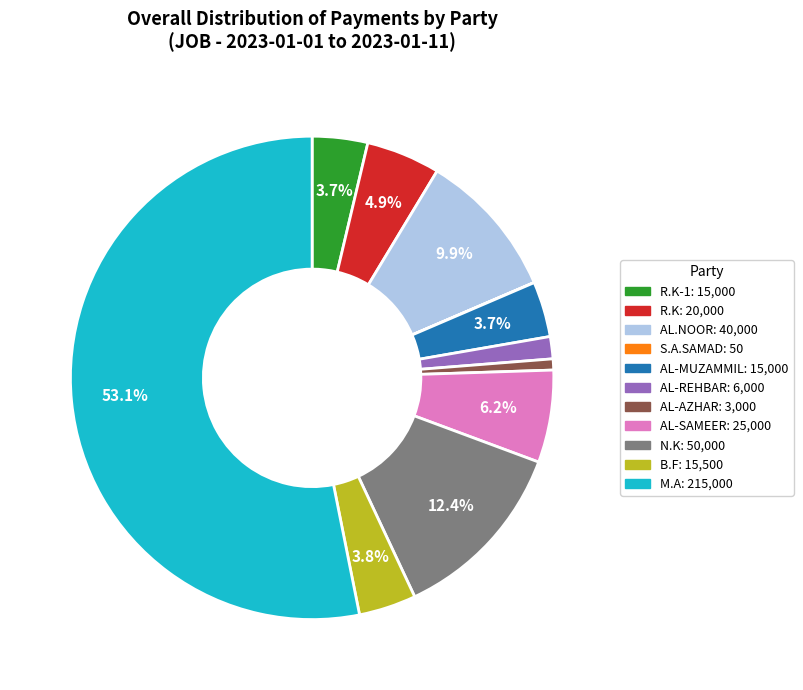

Count the number of slices in the pie.

11